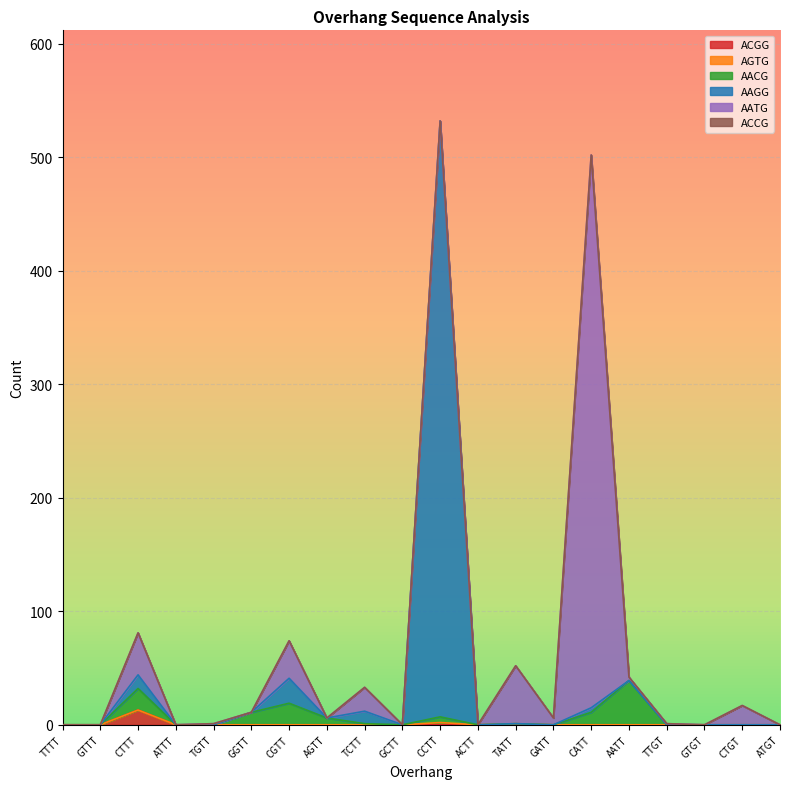

What is the difference between the highest and lowest values at AATT?

39